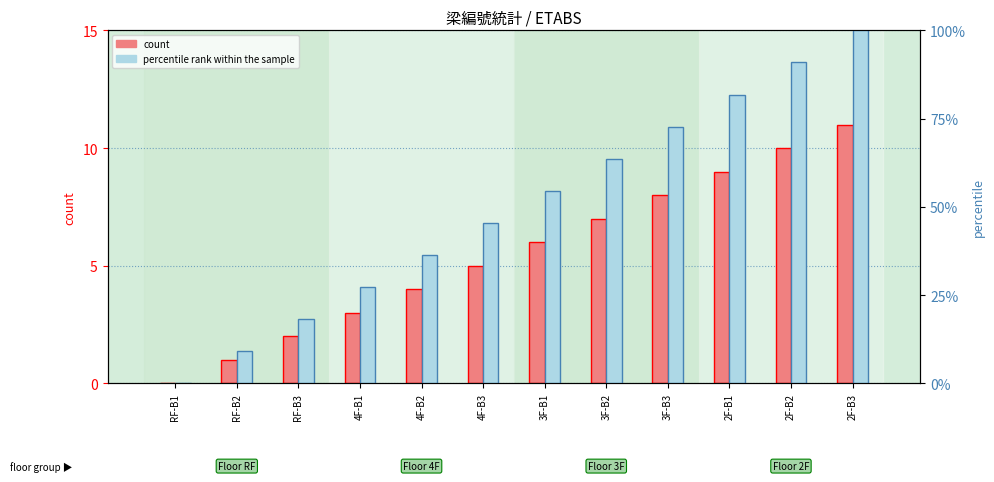

Reading left to right, list all the values displayed in this chart.

count: 0.0	1.0	2.0	3.0	4.0	5.0	6.0	7.0	8.0	9.0	10.0	11.0
percentile rank within the sample: 0.0	9.1	18.2	27.3	36.4	45.5	54.5	63.6	72.7	81.8	90.9	100.0